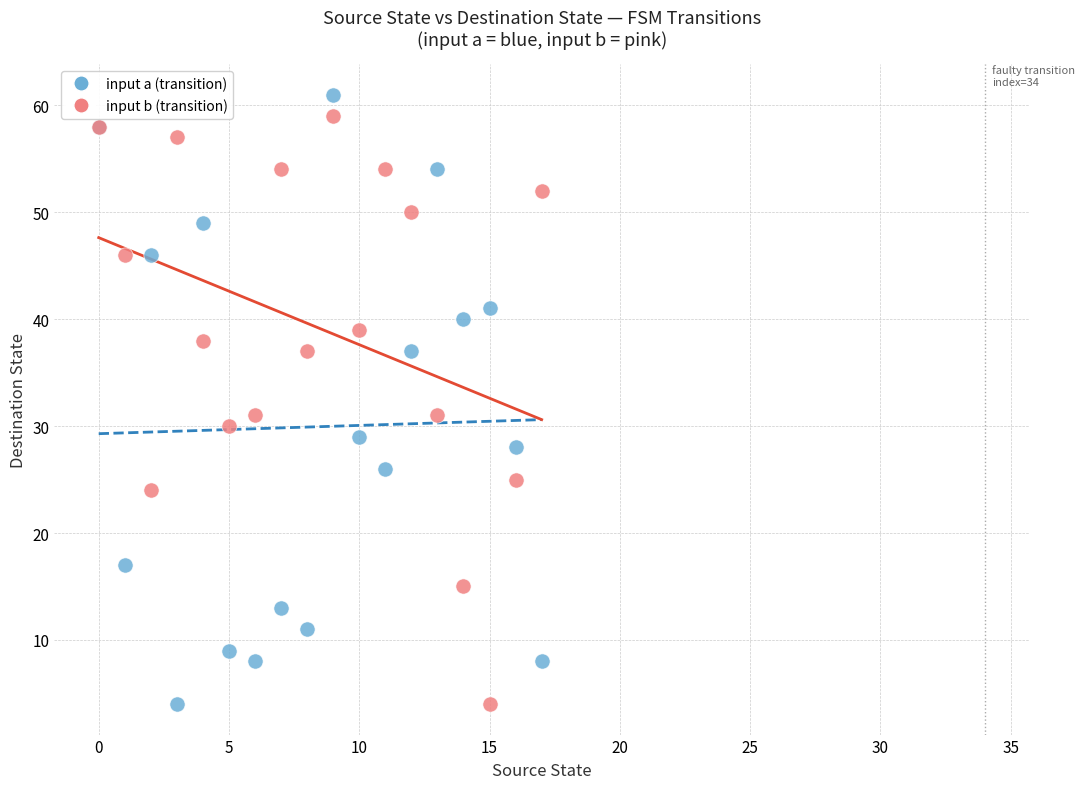

Which series has the largest Y range (max minus min)?

input a (transition)